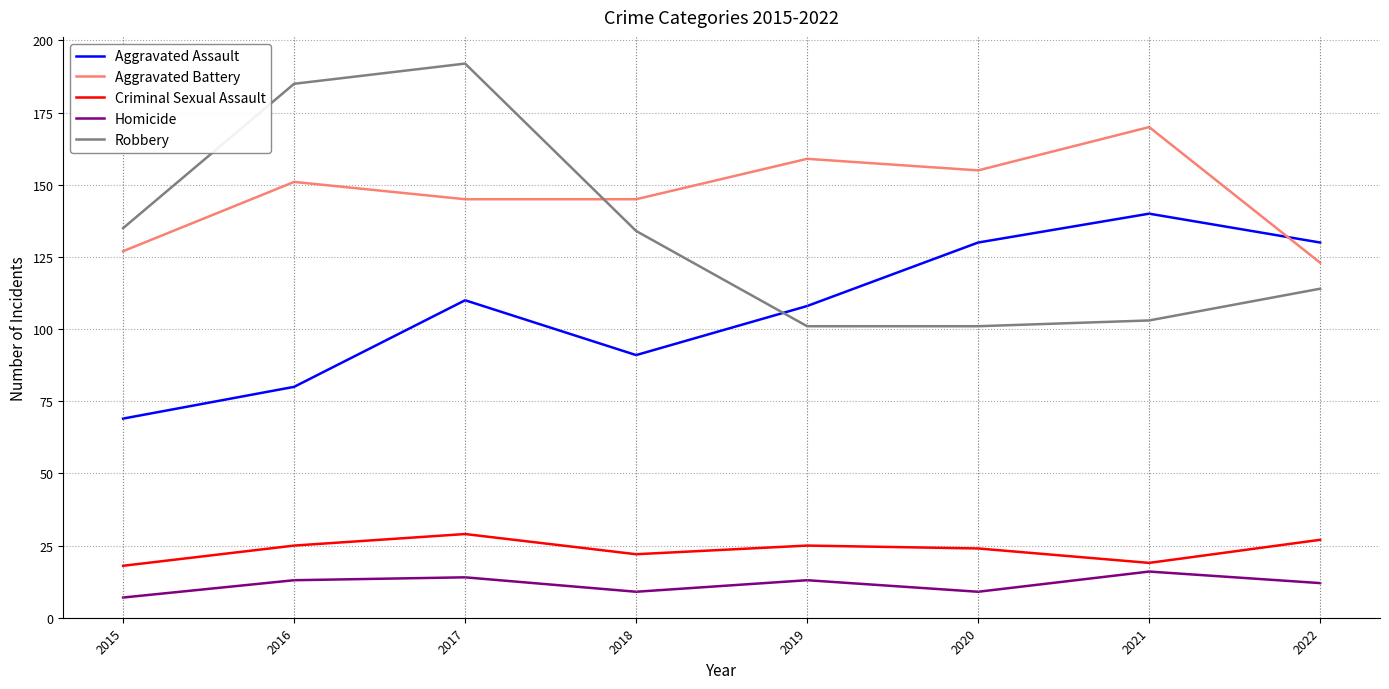

What is the highest value of the Aggravated Assault series?

140